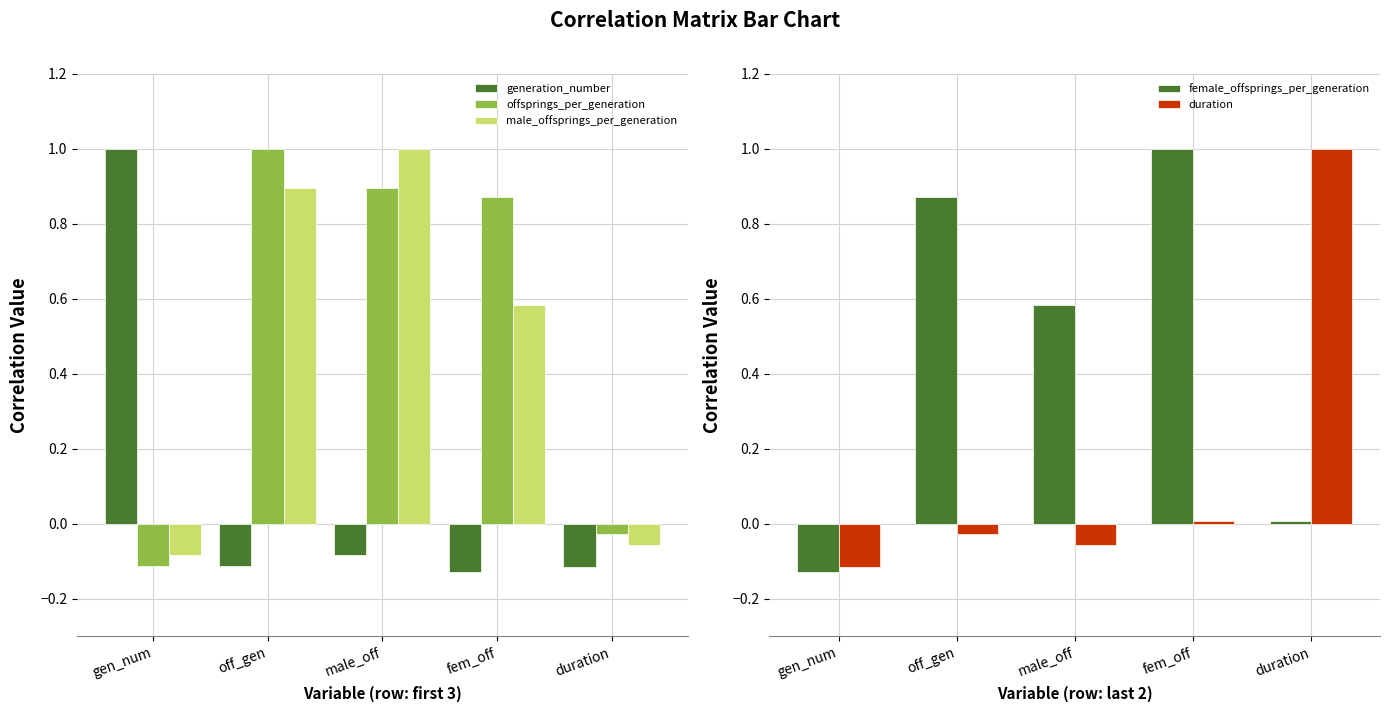

Is it true that male_offsprings_per_generation equals 0.6 at fem_off?

True